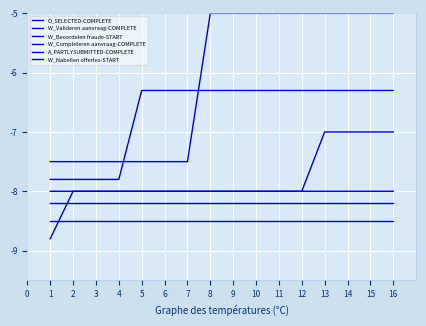

Is the value of W_Valideren aanvraag-COMPLETE at 13 greater than the value of A_PARTLYSUBMITTED-COMPLETE at 5?

No